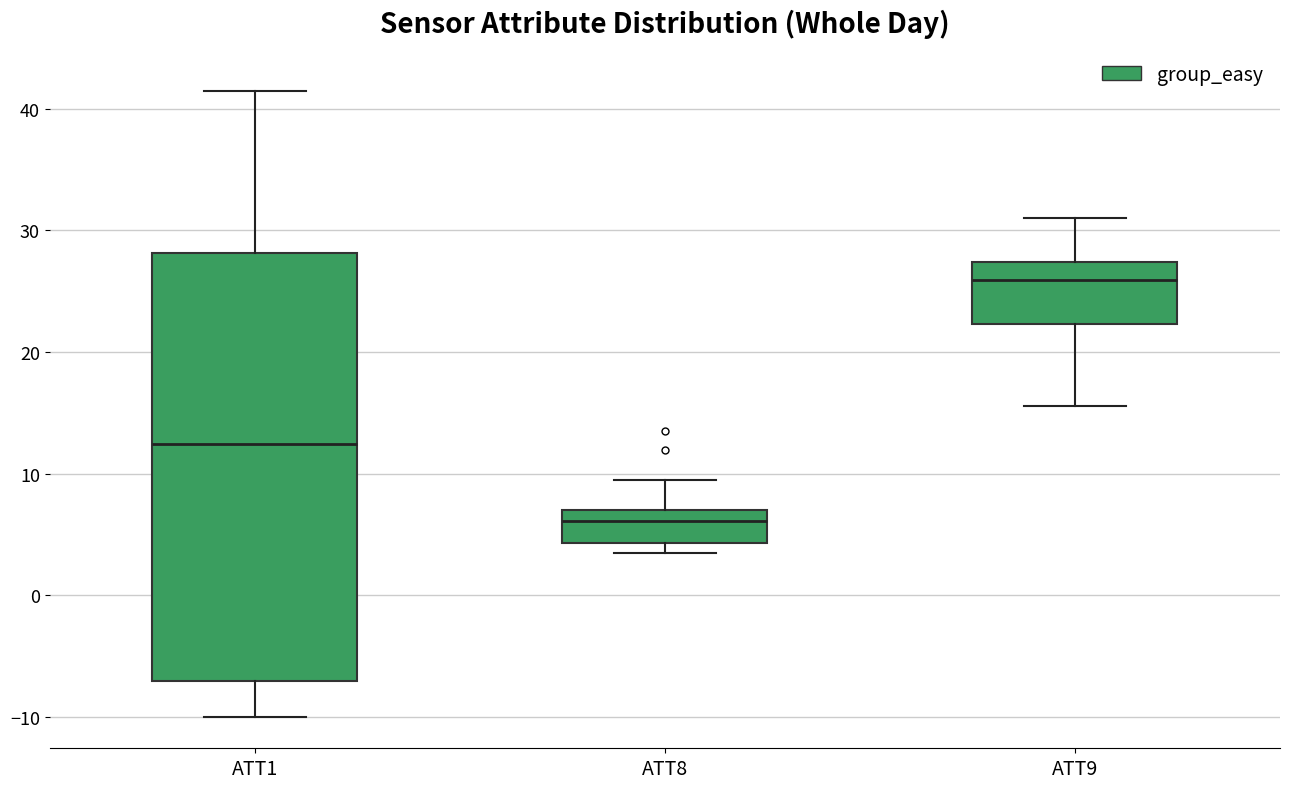

Where does the median line of the box for ATT9 sit on the y-axis? The values are not printed on the chart, so give them approximately, as read against the axis.

26